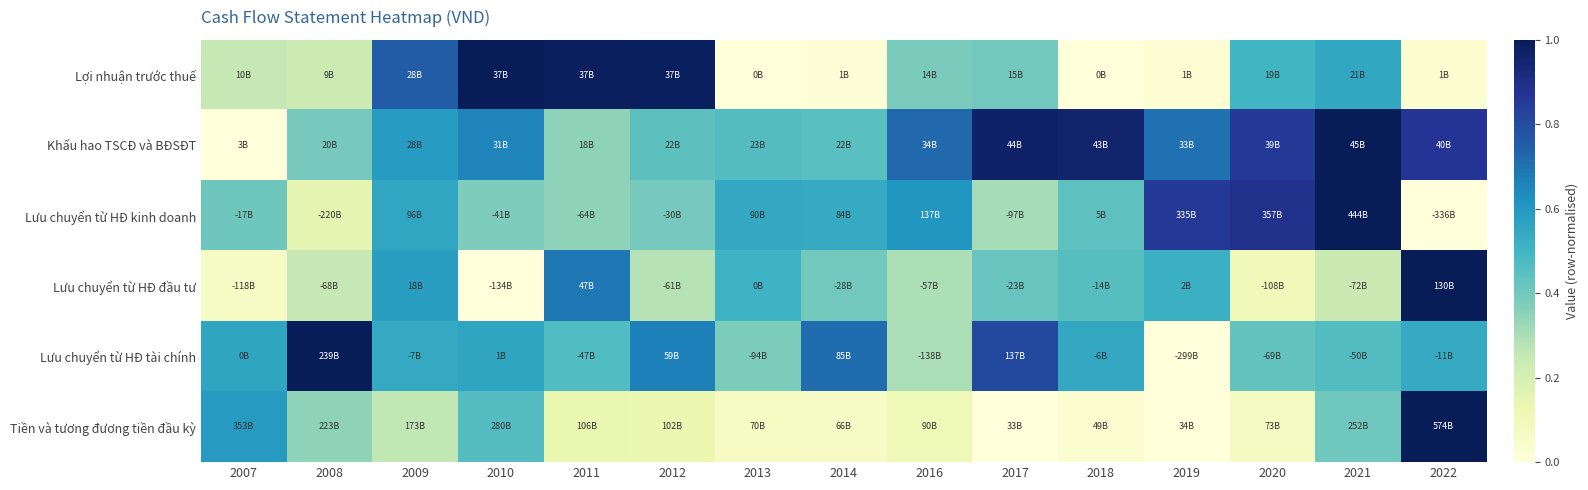

What is the greatest value displayed?

1.0